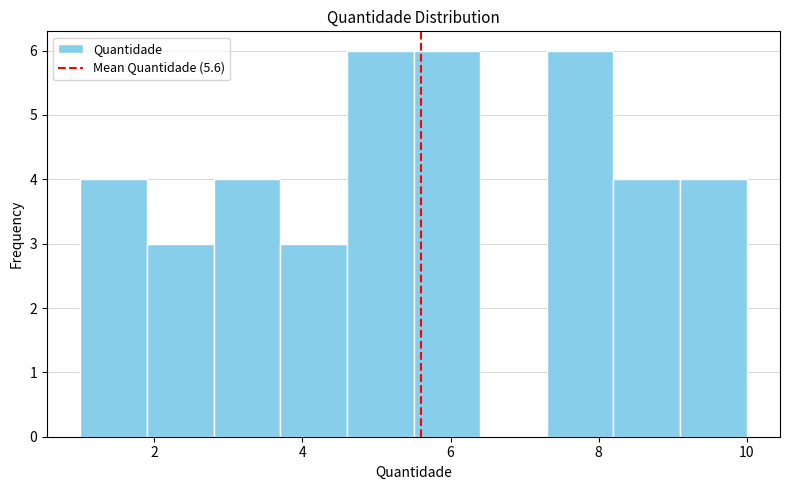

How tall is the bar that spans 3.7 to 4.6 on the x-axis? Neither the bar edges nor the heights are printed on the chart, so give them approximately, as read against the axes.

3